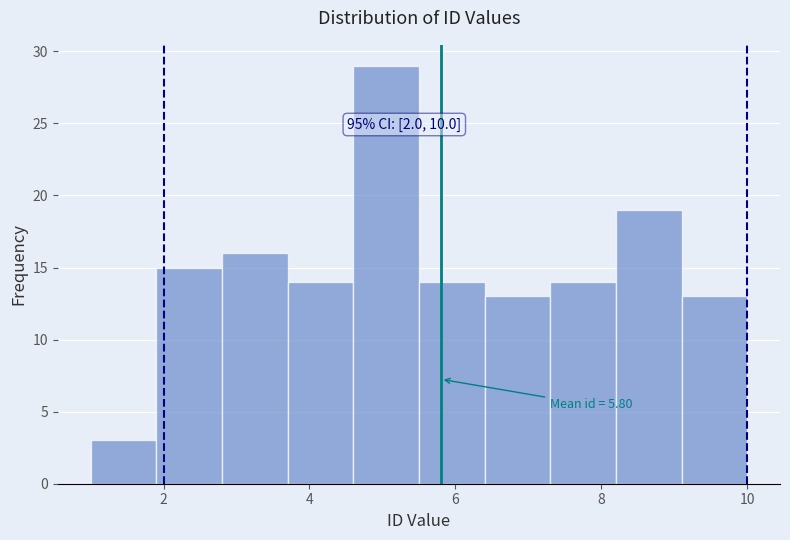

Which range on the x-axis has the tallest bar?

4.6 to 5.5